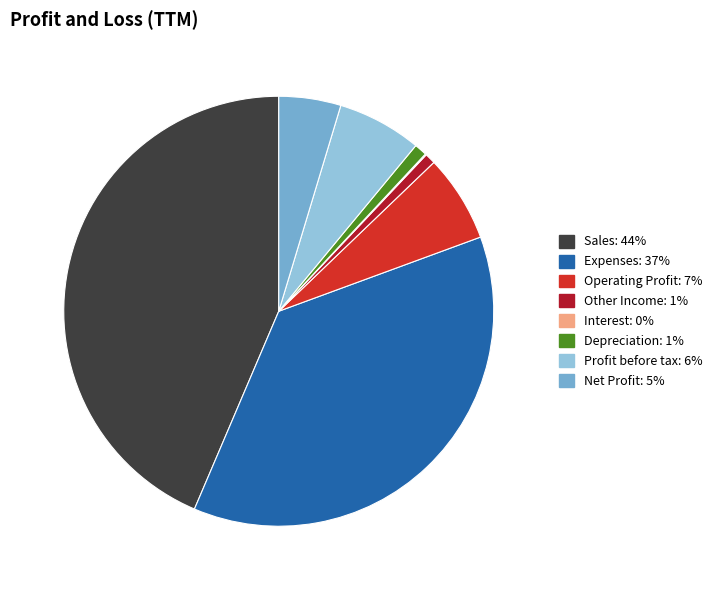

Approximately how many times larger is the value at Expenses compared to Operating Profit?

5.6